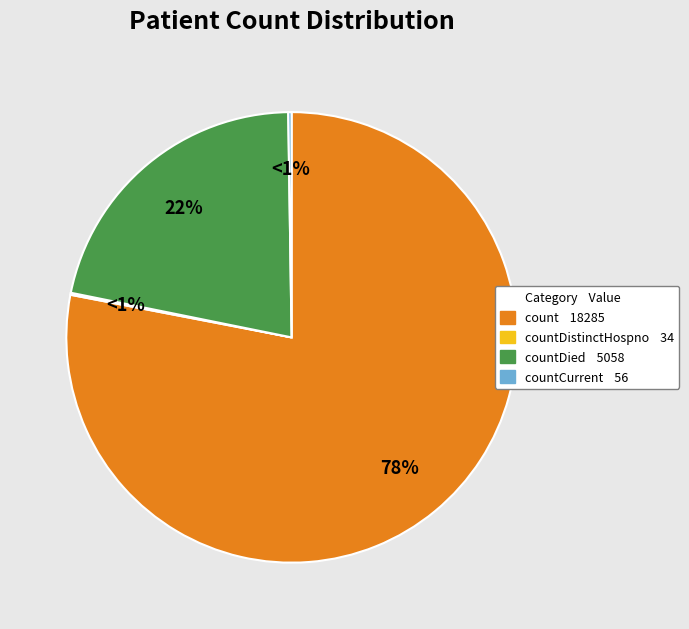

What is the total percentage of countDistinctHospno and countDied?

21.7%